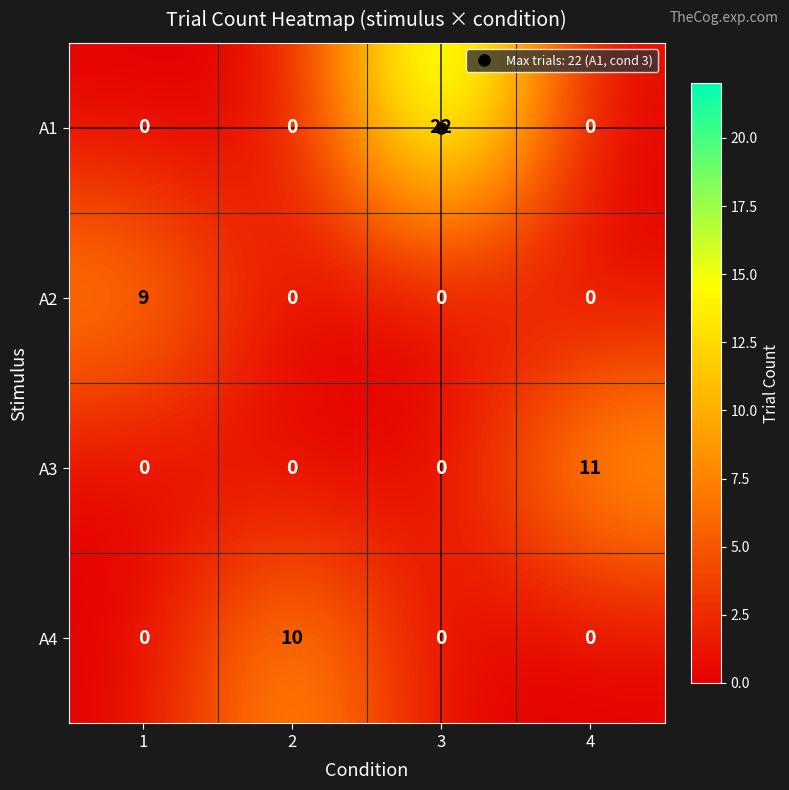

What is the maximum value shown in the chart?

22